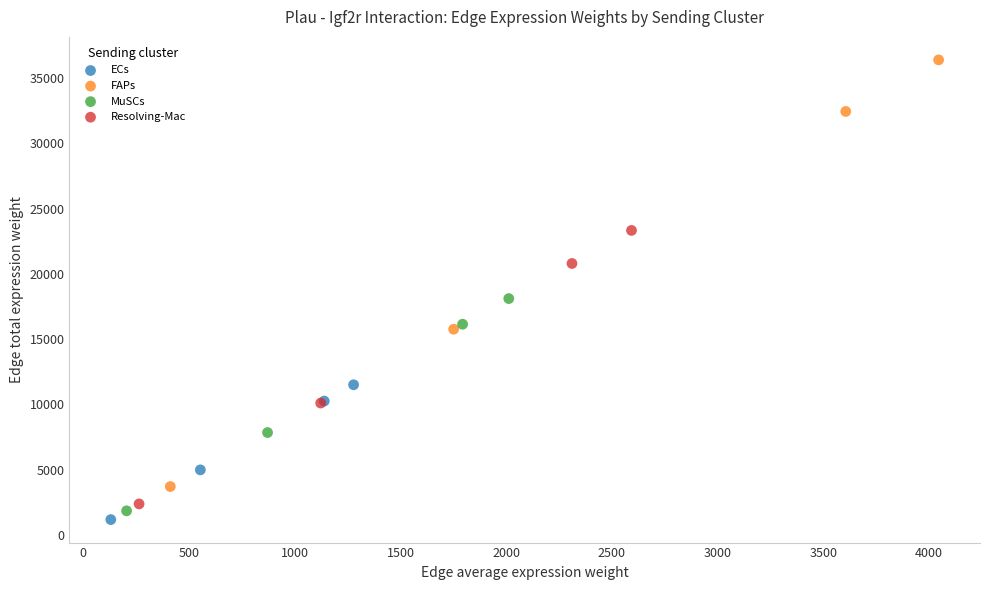

Which series contains the highest Y value?

FAPs